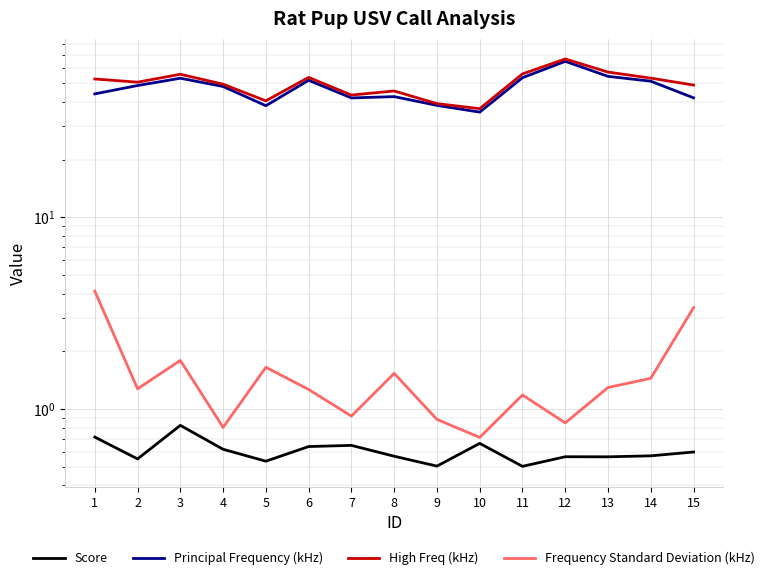

Is it true that Score equals 0.4 at 10?

False